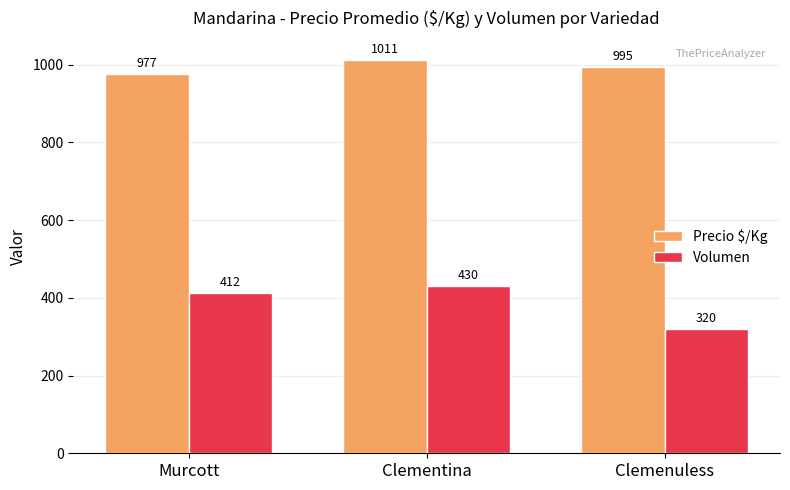

What value does the Precio $/Kg series have at Clementina, to the nearest 10?

1010